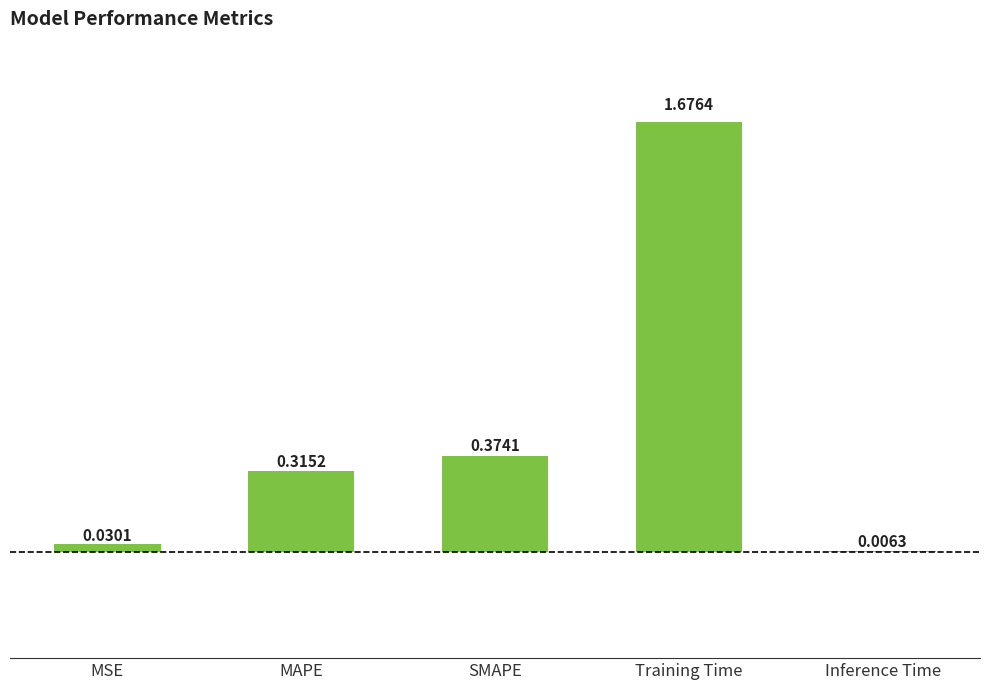

Count the number of data series in this chart.

1